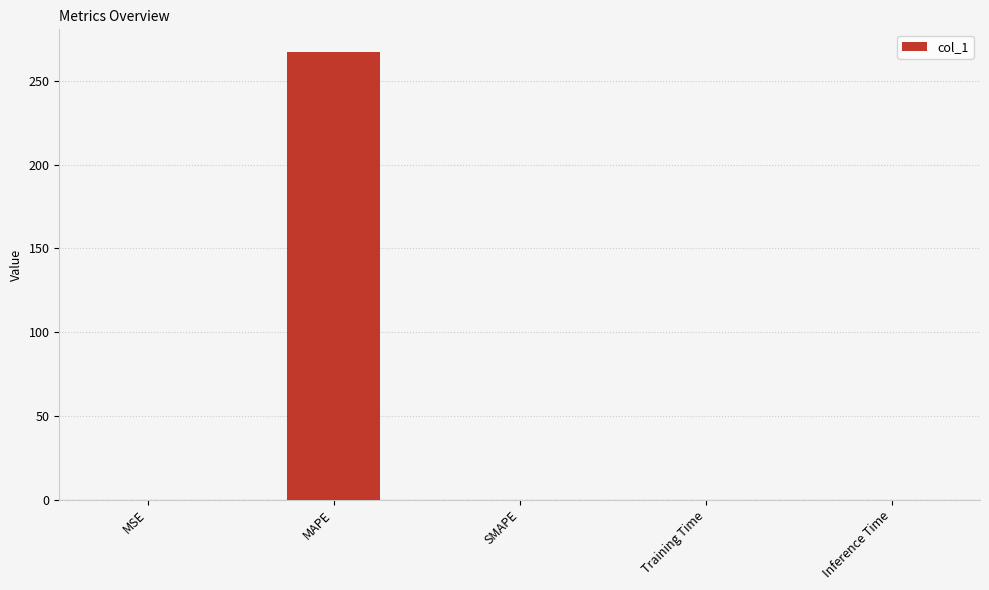

What is the average value?

53.5